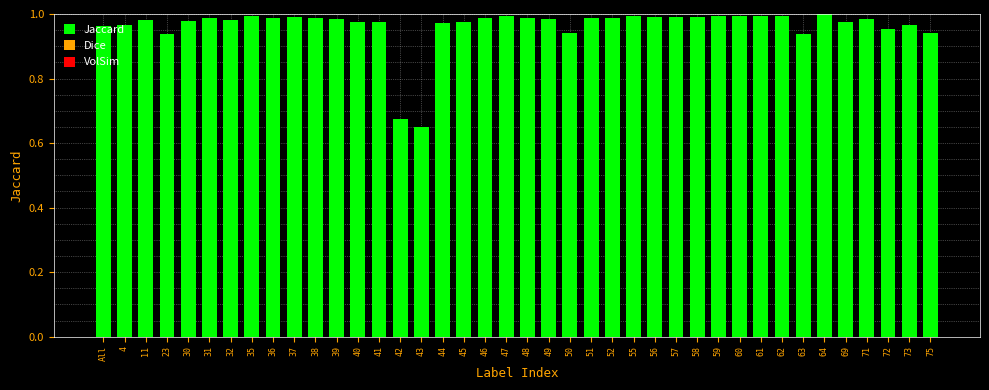

What is the difference between the maximum and minimum values?

0.4